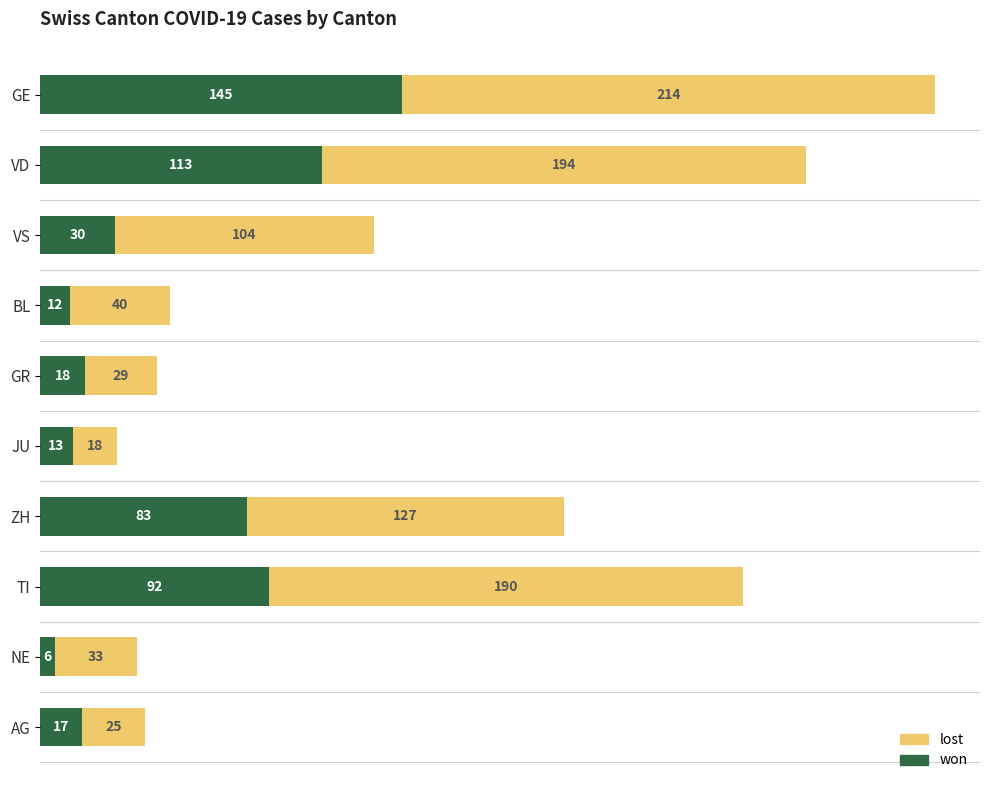

List the labels in order of won value, smallest first.

NE, BL, JU, AG, GR, VS, ZH, TI, VD, GE